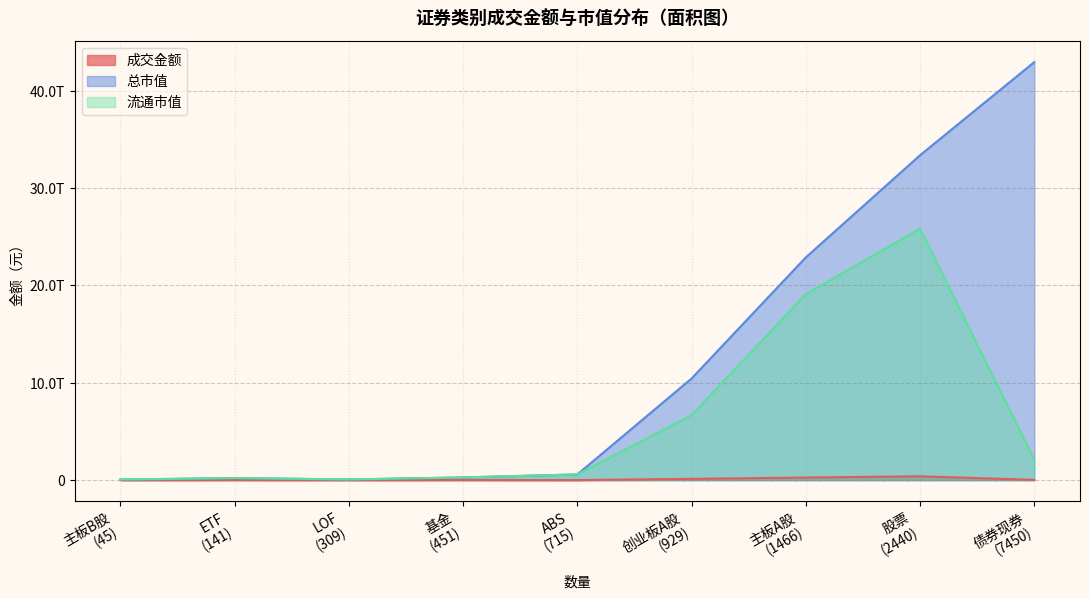

Between ETF and ABS, which is larger?

ETF